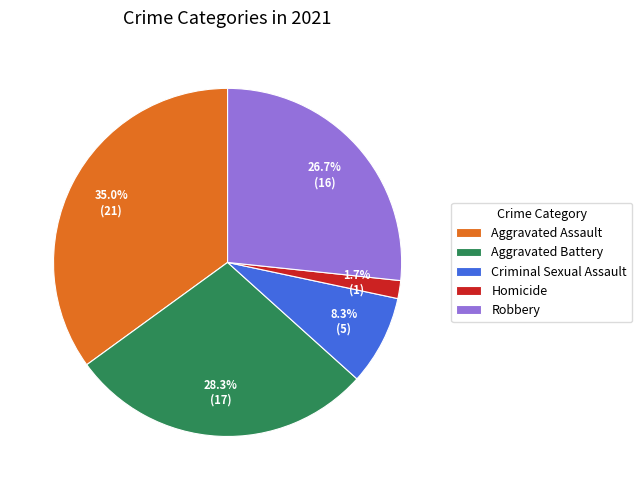

Between Aggravated Battery and Robbery, which is larger?

Aggravated Battery